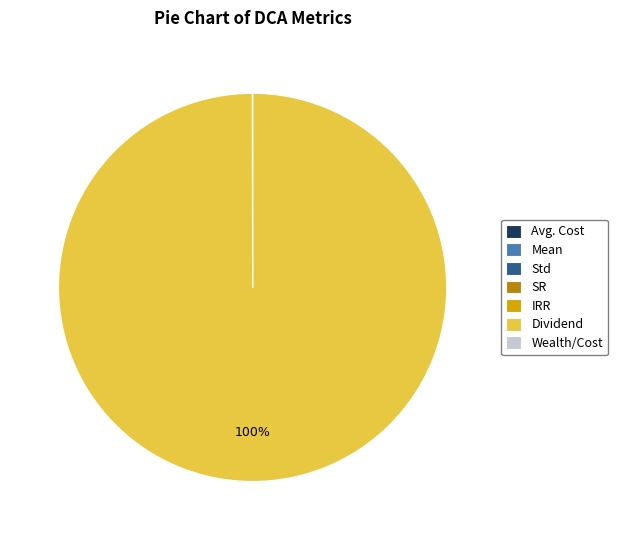

Which category has the biggest portion of the pie?

Dividend